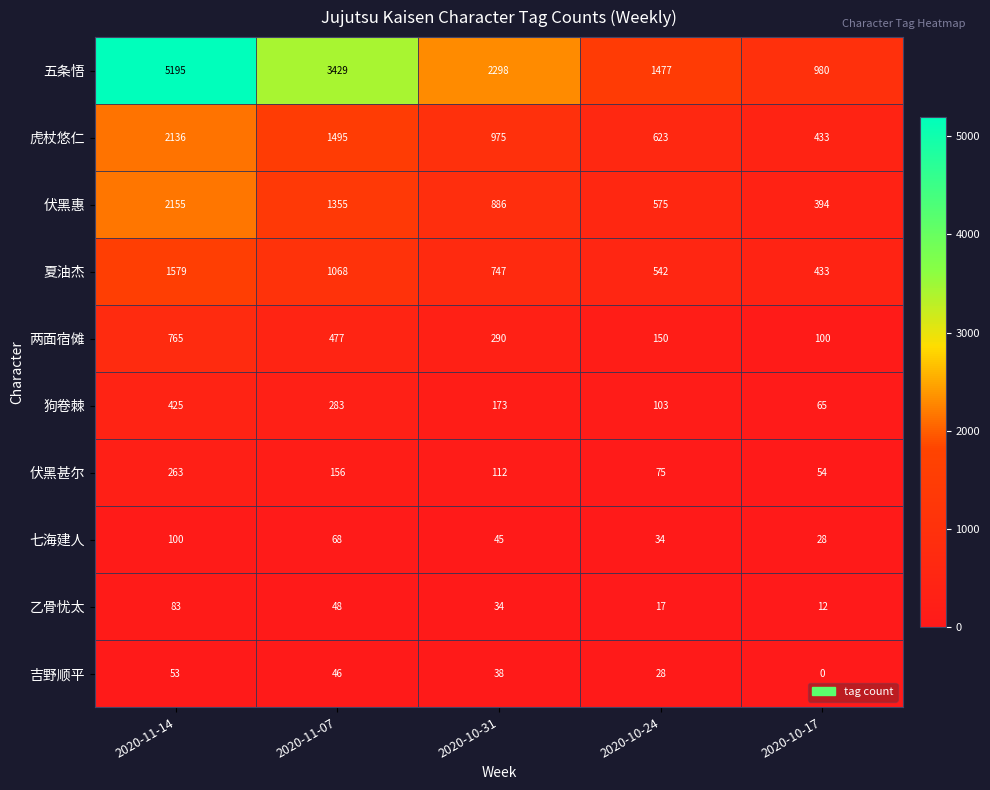

Which category has the lowest value across all series?

2020-10-17